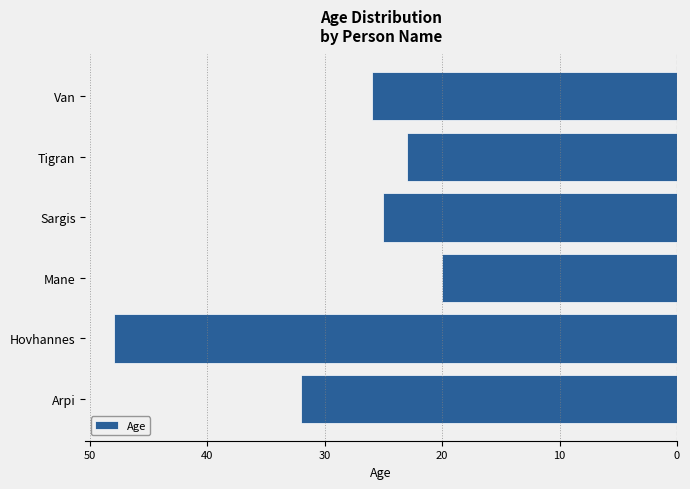

Are the bars horizontal?

Yes